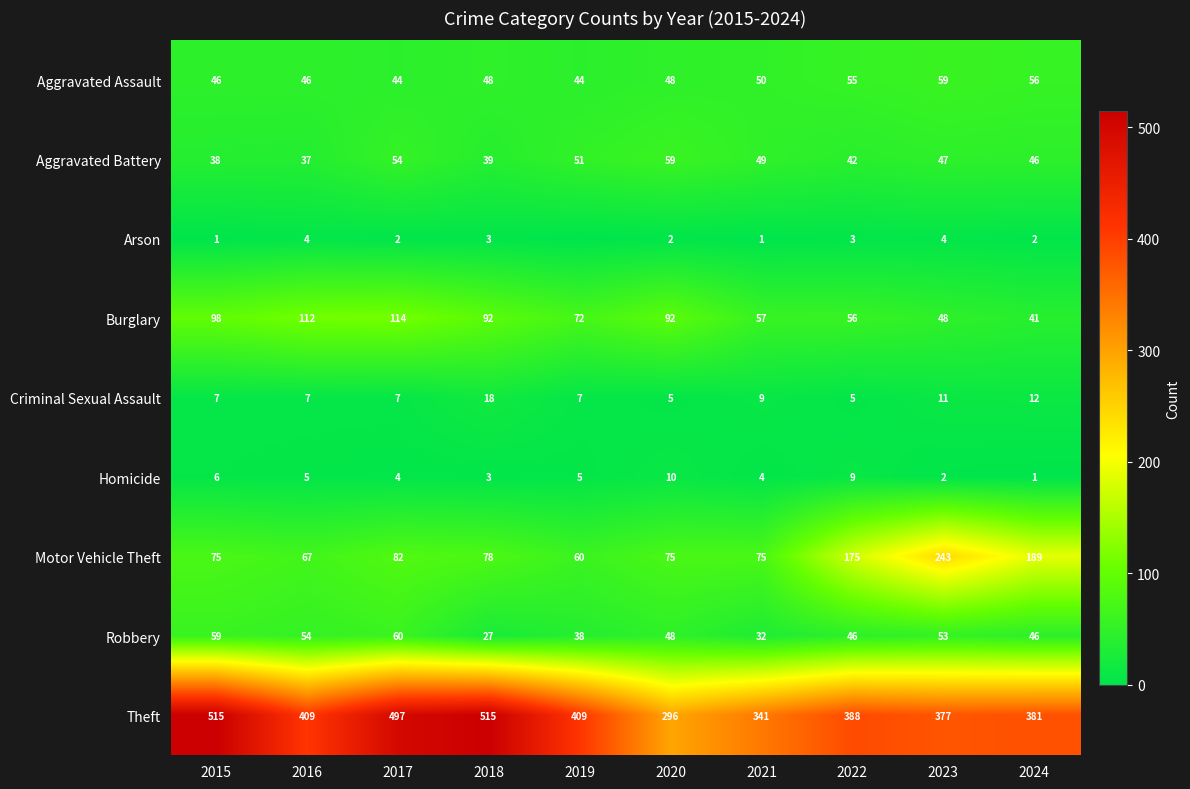

The value of Homicide at 2017 is 7. True or false?

False